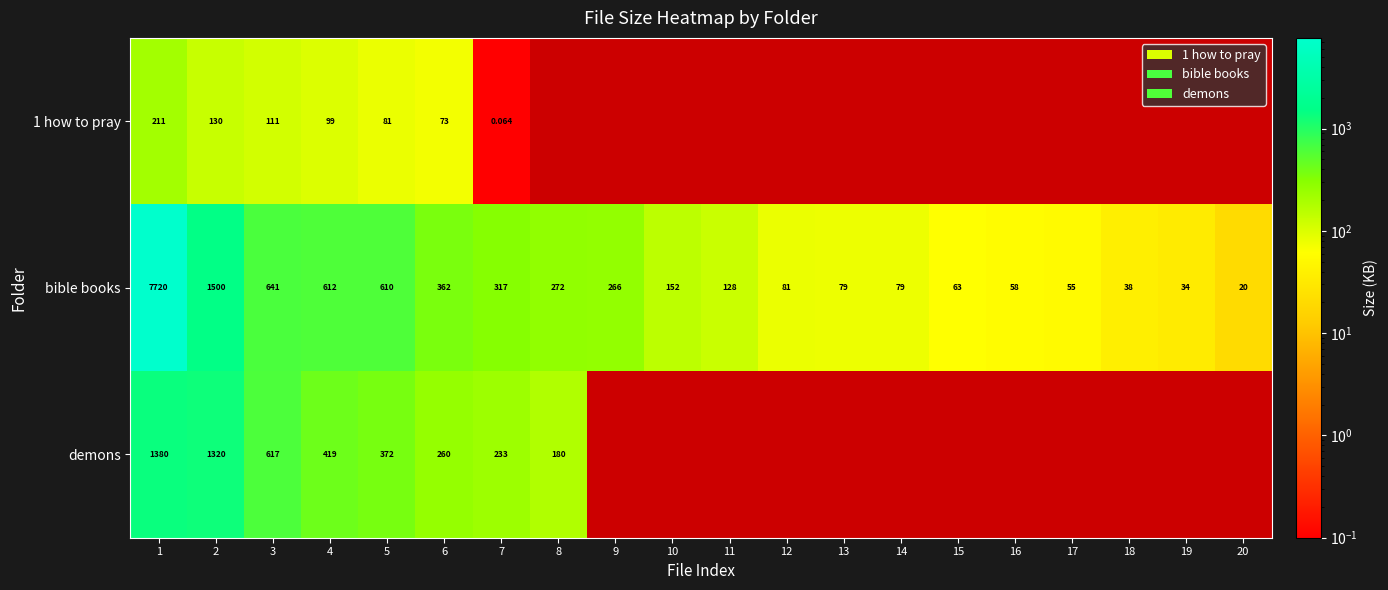

Is the value of bible books at 14 greater than the value of demons at 7?

No